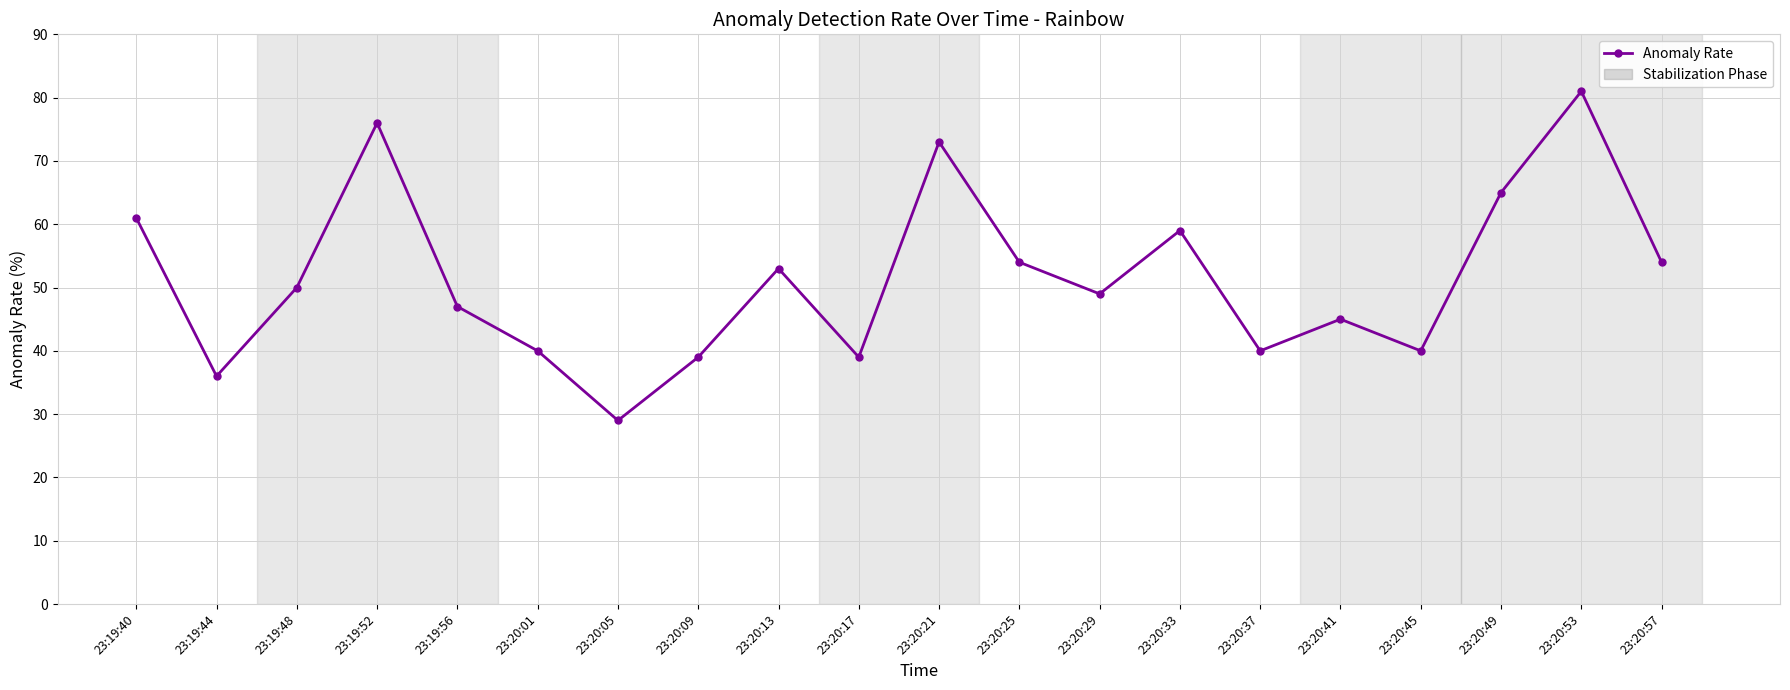

What is the change in value from 23:20:13 to 23:20:57?

+1